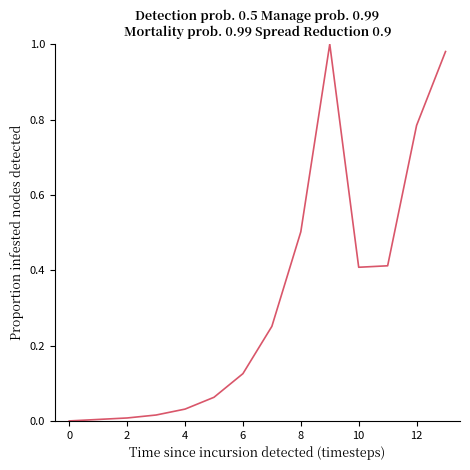

What is the maximum value shown in the chart?

1.0